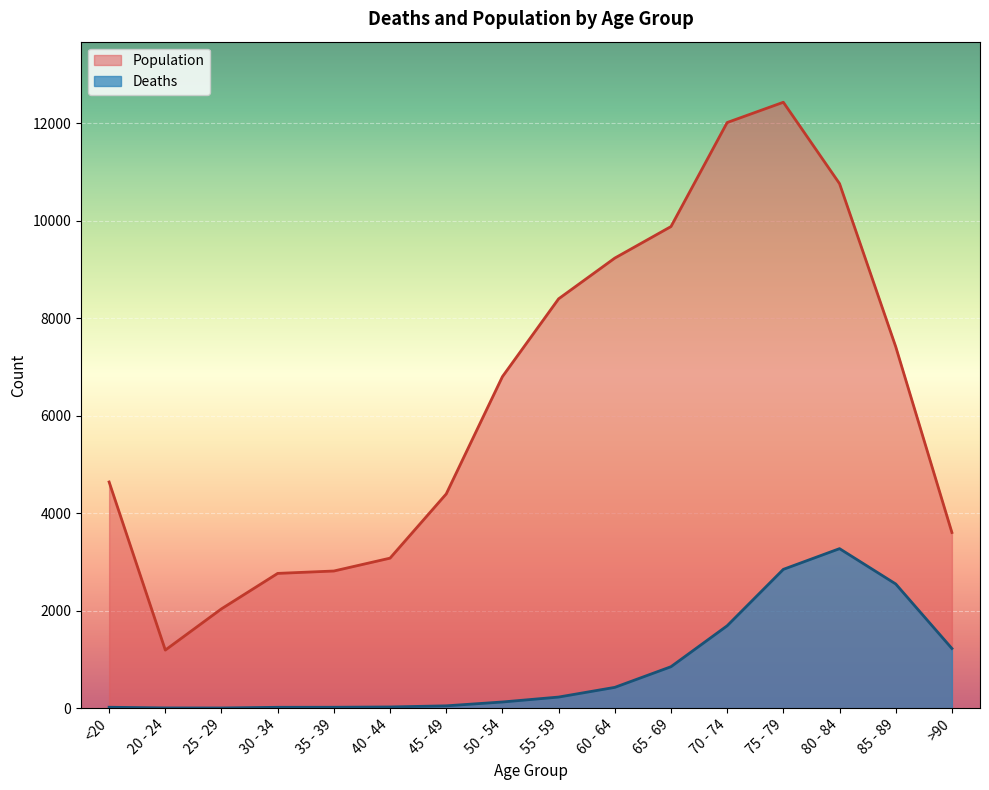

What is the average value of the Deaths series?

834